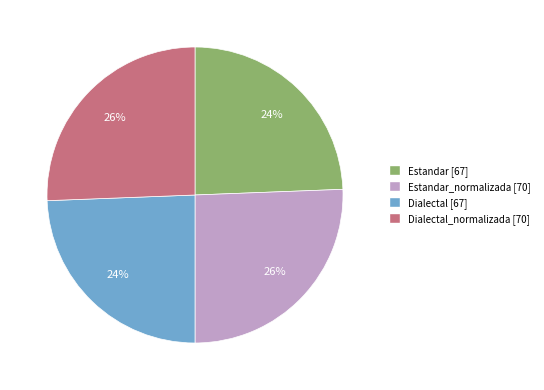

To the nearest percent, what is the average slice percentage?

25%